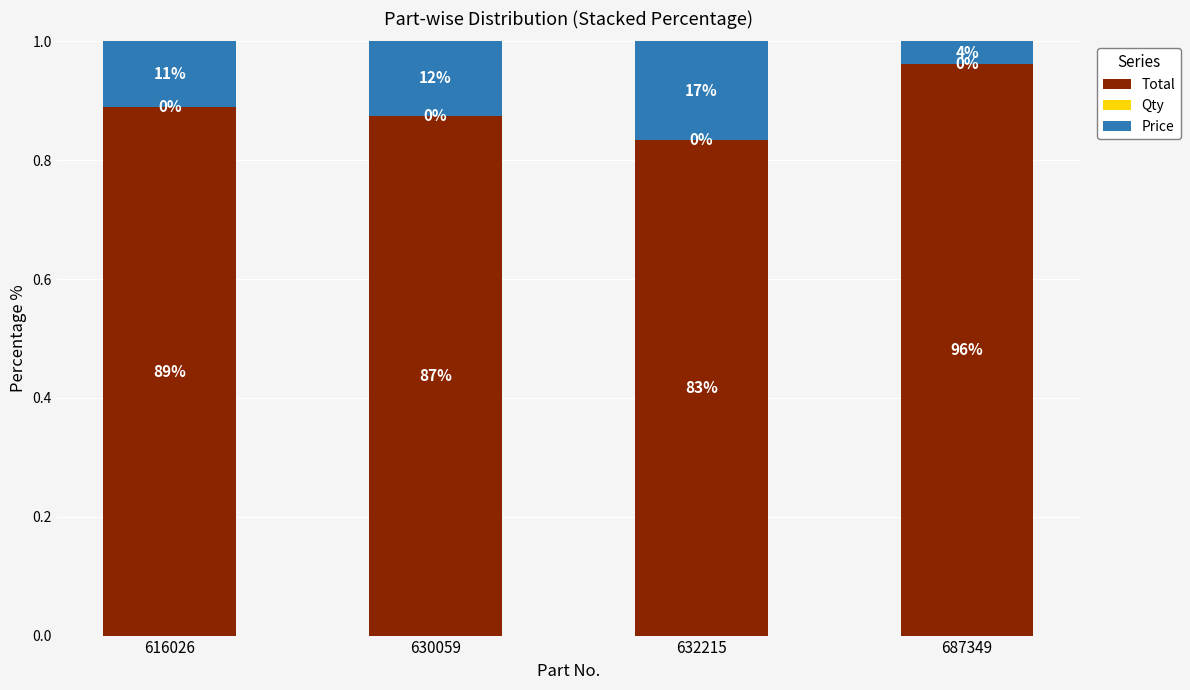

Between 616026 and 630059, which is larger?

616026